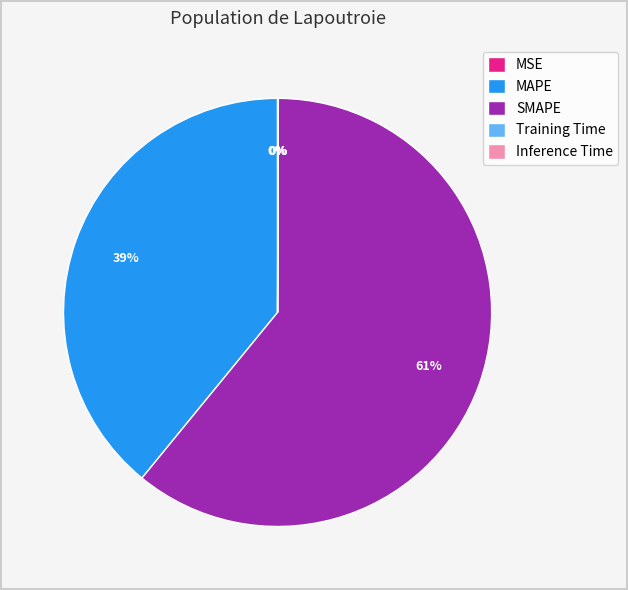

What percentage is the SMAPE slice, to the nearest percent?

61%